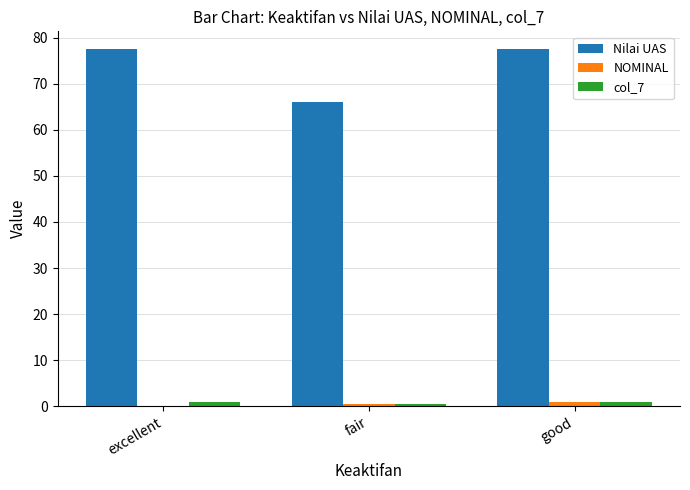

Which series has the largest total across all categories?

Nilai UAS